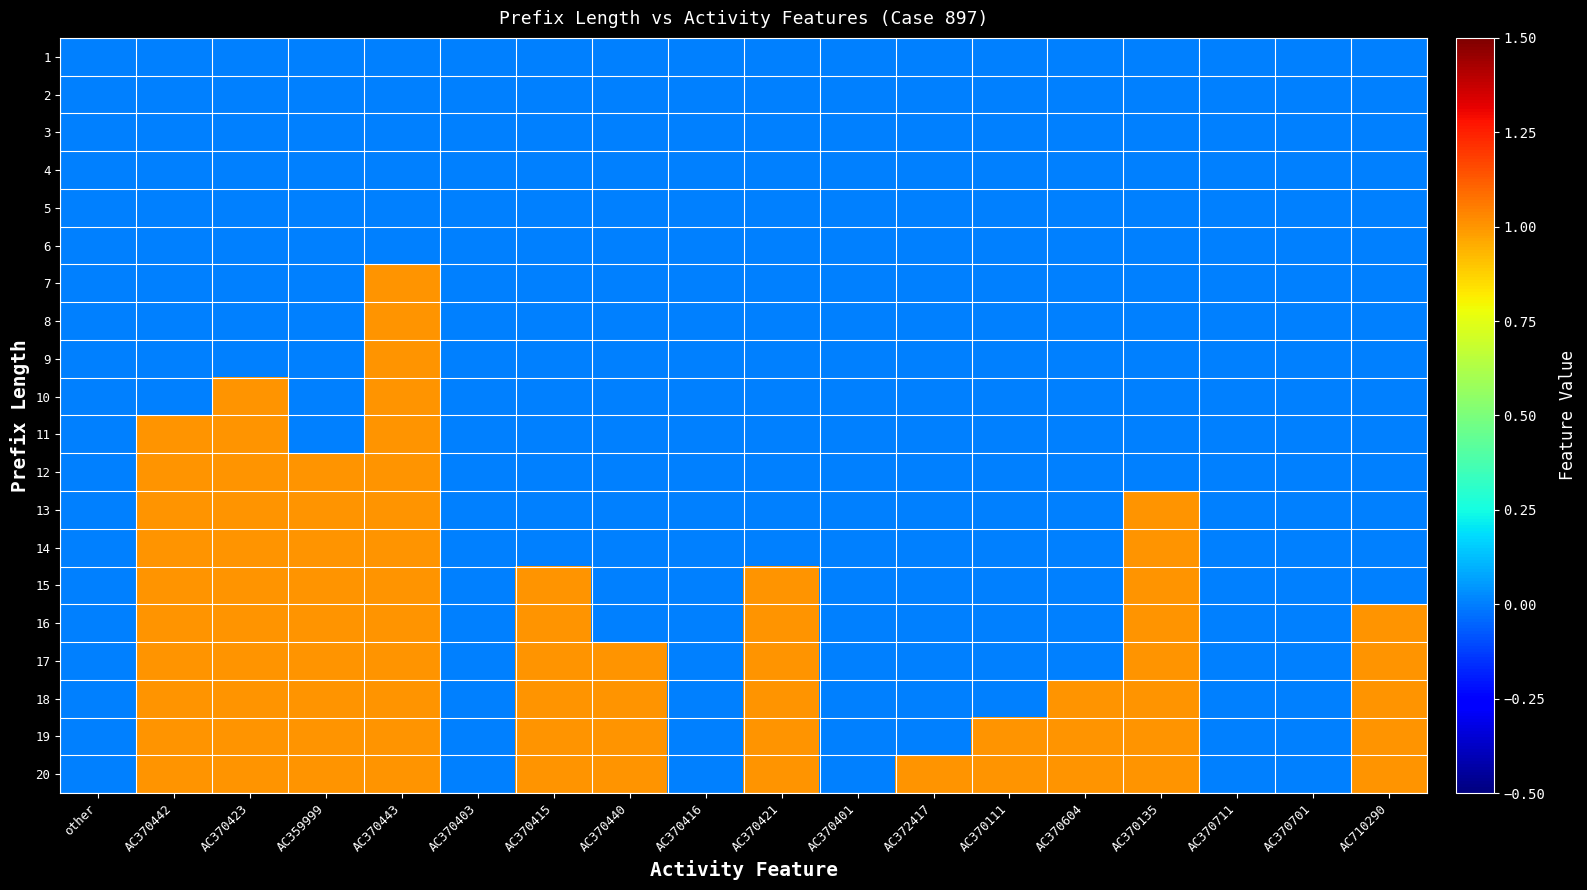

Which has a higher value, AC370442 or AC370135?

AC370442